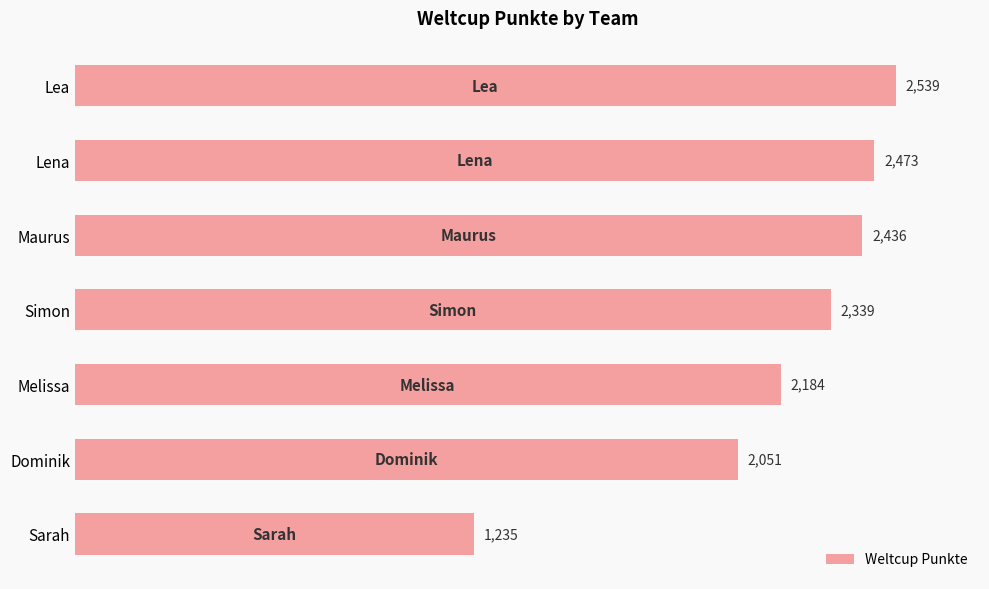

Rank the categories by value from highest to lowest.

Lea, Lena, Maurus, Simon, Melissa, Dominik, Sarah